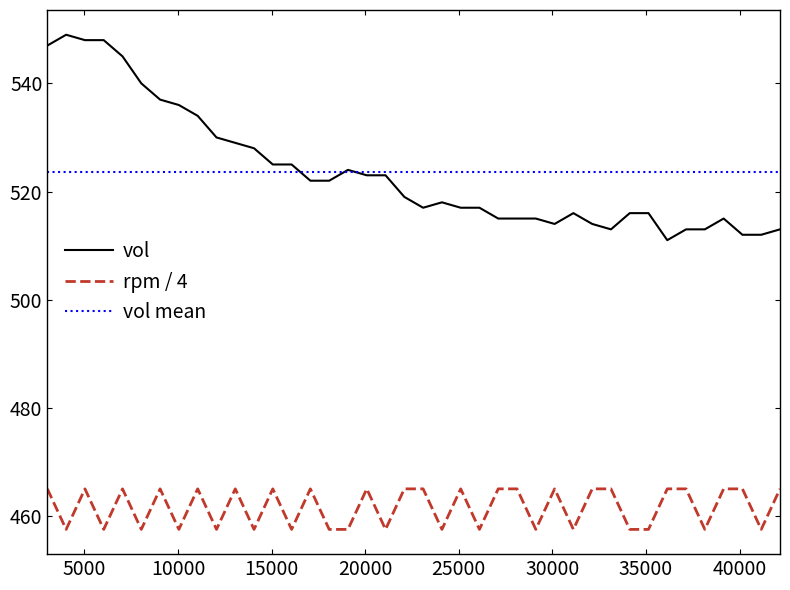

True or false: rpm / 4 and vol cross at least once.

False